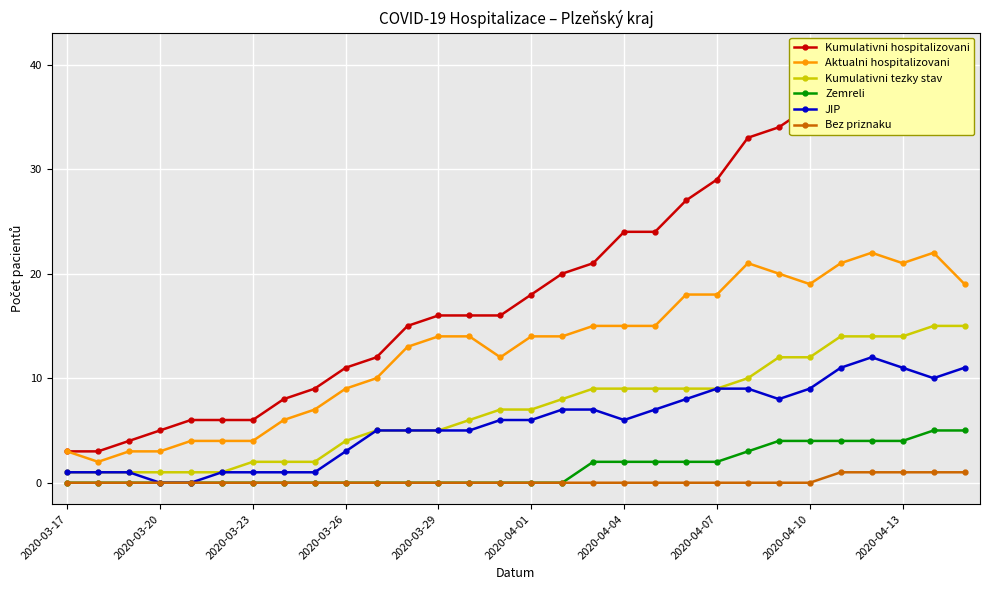

Rank the series by their maximum value, from highest to lowest.

Kumulativni hospitalizovani, Aktualni hospitalizovani, Kumulativni tezky stav, JIP, Zemreli, Bez priznaku